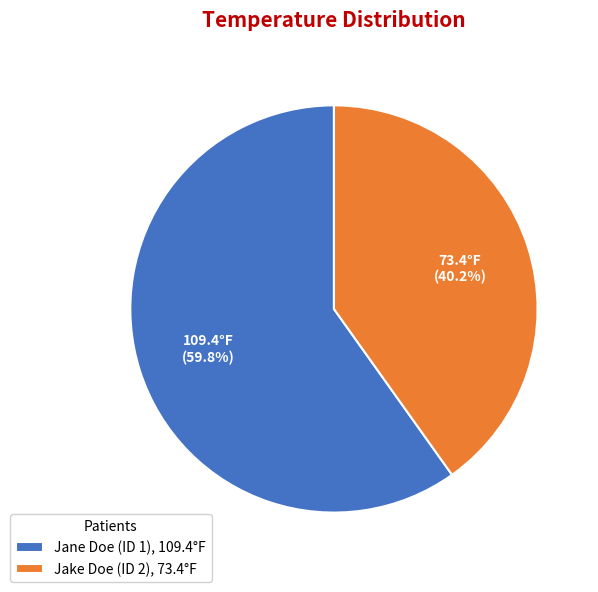

Combined, what portion of the pie is Jane Doe (ID 1) and Jake Doe (ID 2)?

100.0%